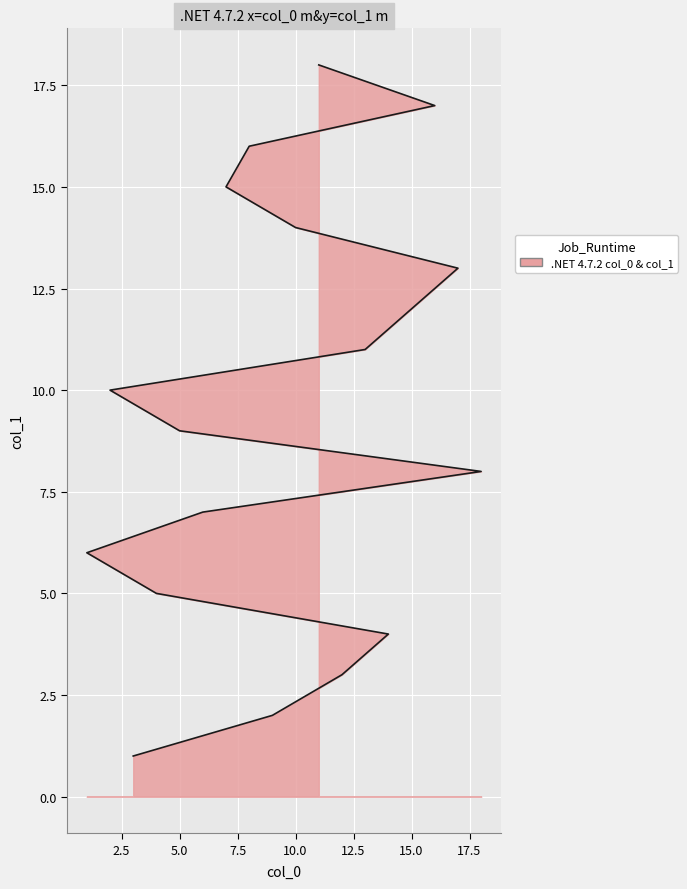

Which label corresponds to the smallest value in the chart?

3